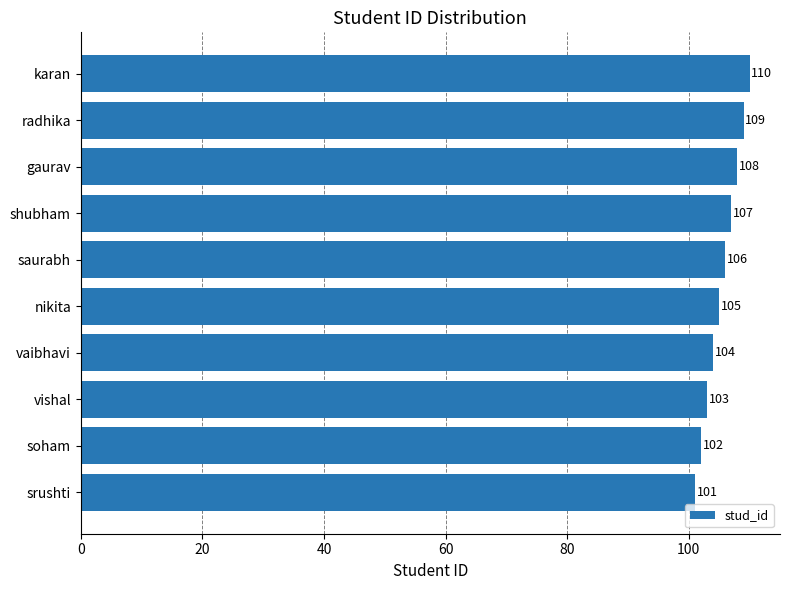

Reading bottom to top, list all the values displayed in this chart.

101	102	103	104	105	106	107	108	109	110